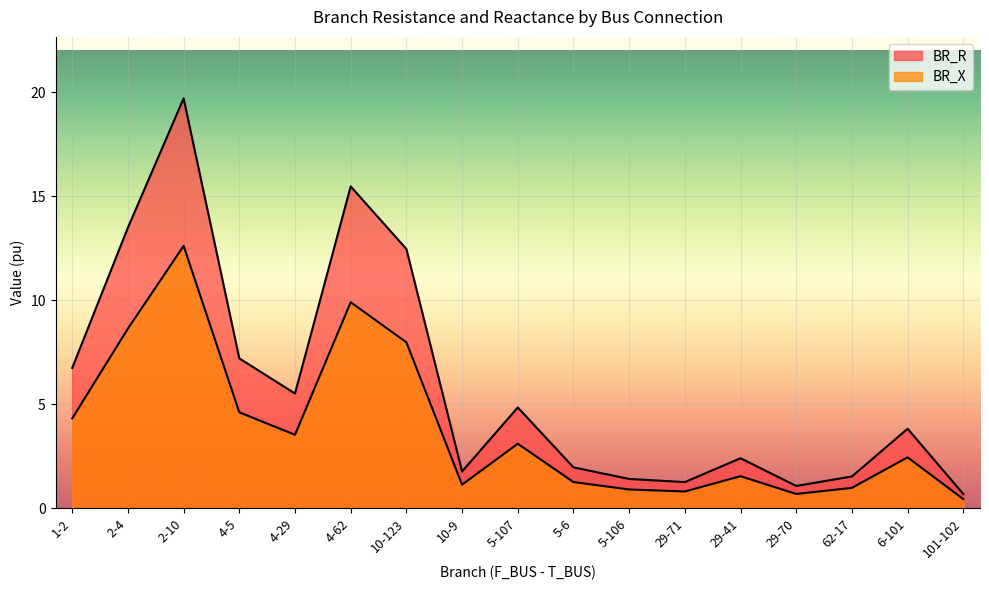

Which series has the widest spread of values?

BR_R